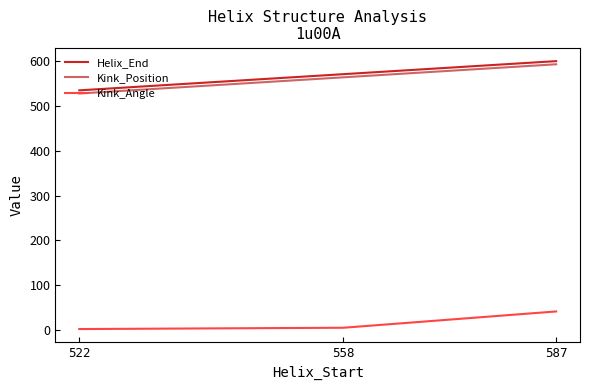

The value of Kink_Position at 522 is 256.7. True or false?

False